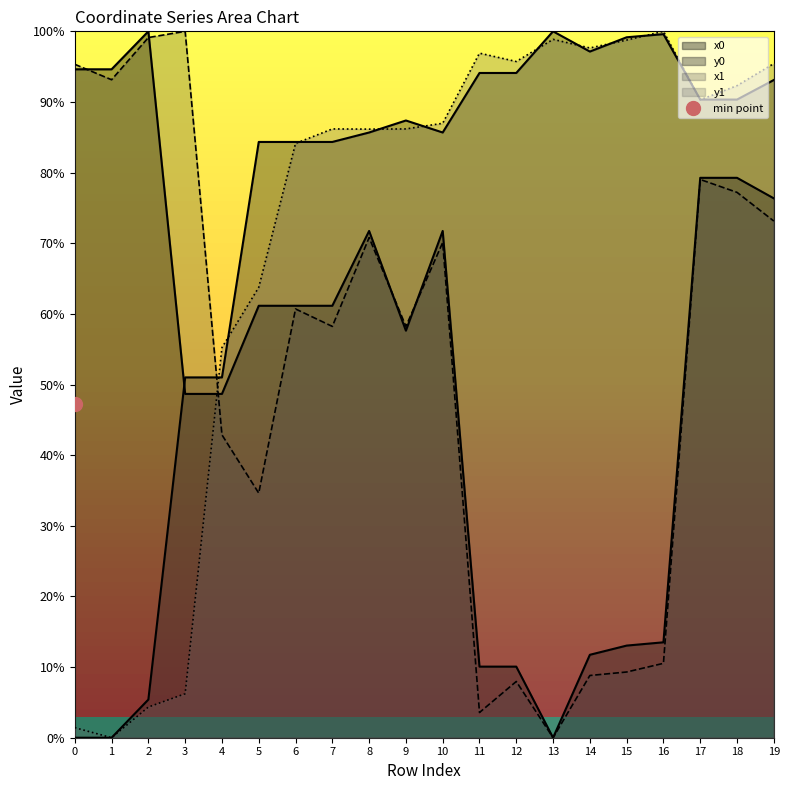

True or false: y1 has a value of 84.1 at 6.

True